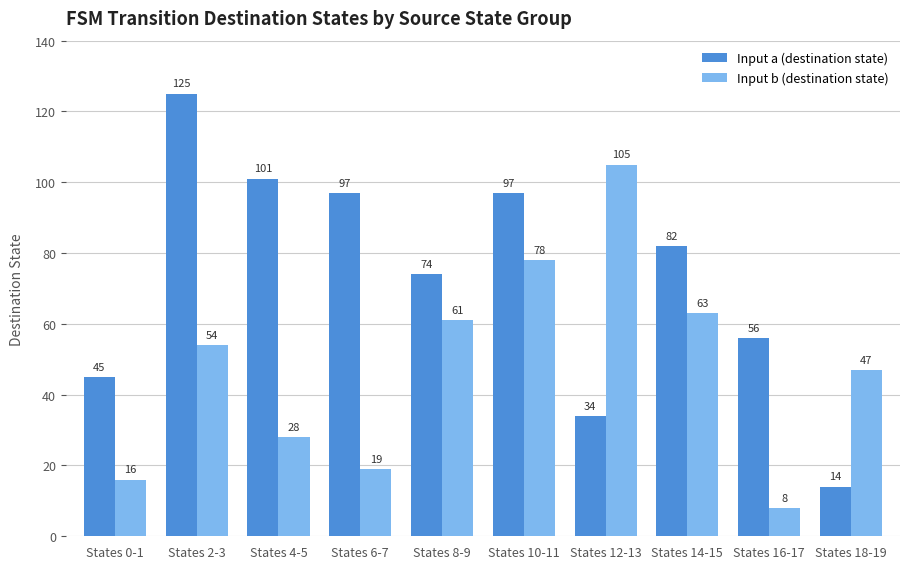

How many groups of bars are there?

10